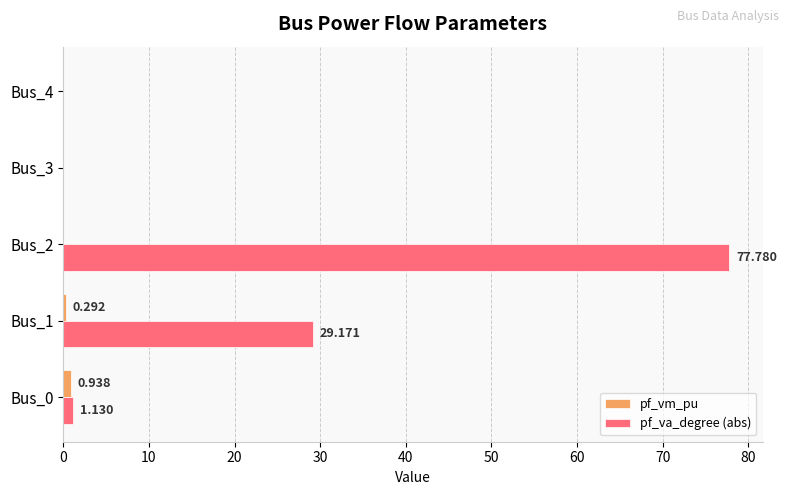

Which series has the largest total across all categories?

pf_va_degree (abs)